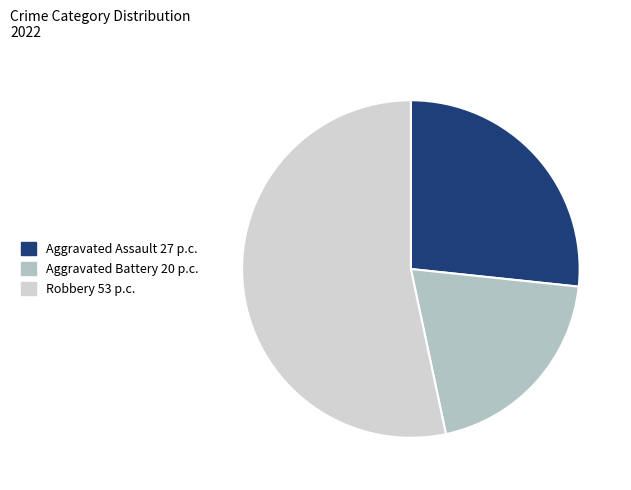

Is there any slice that represents more than half of the pie?

Yes